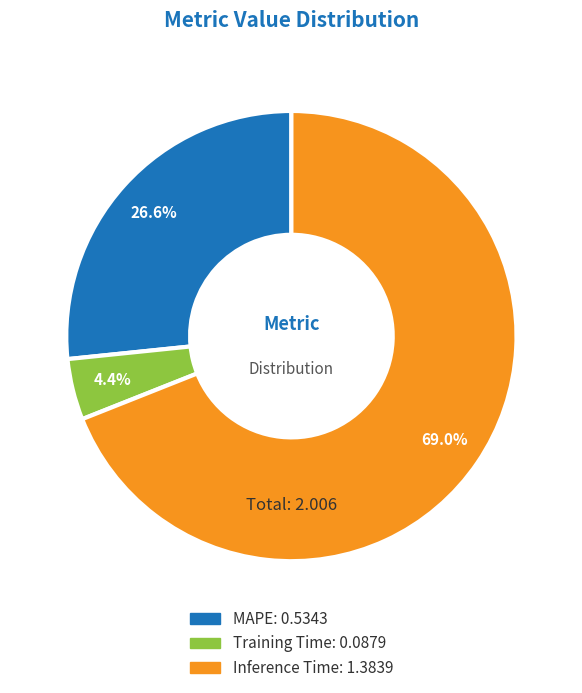

How many segments does this pie chart have?

3